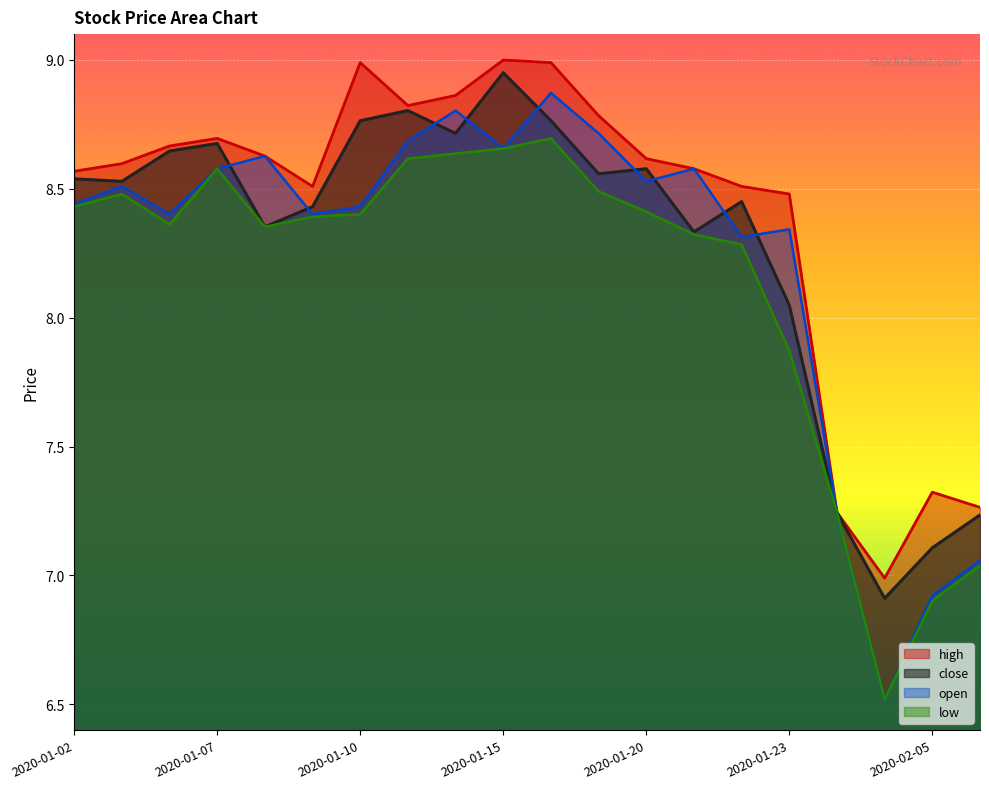

At which category does the chart reach its peak across all series?

2020-01-15